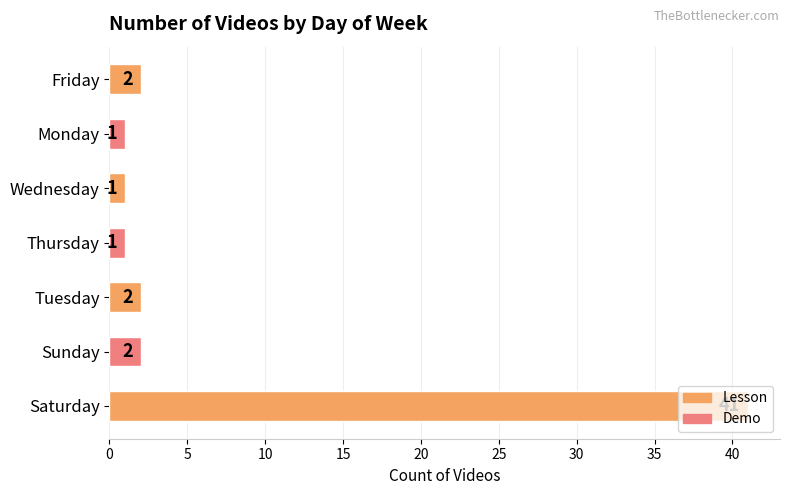

The chart shows a value of 1 at Monday. True or false?

True